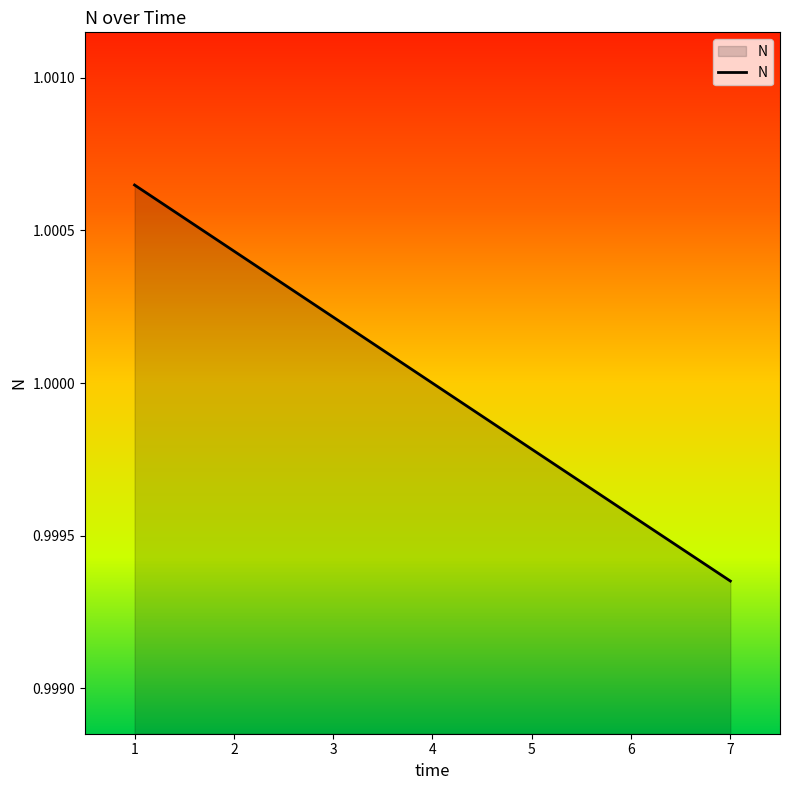

At which category does the chart reach its minimum across all series?

7